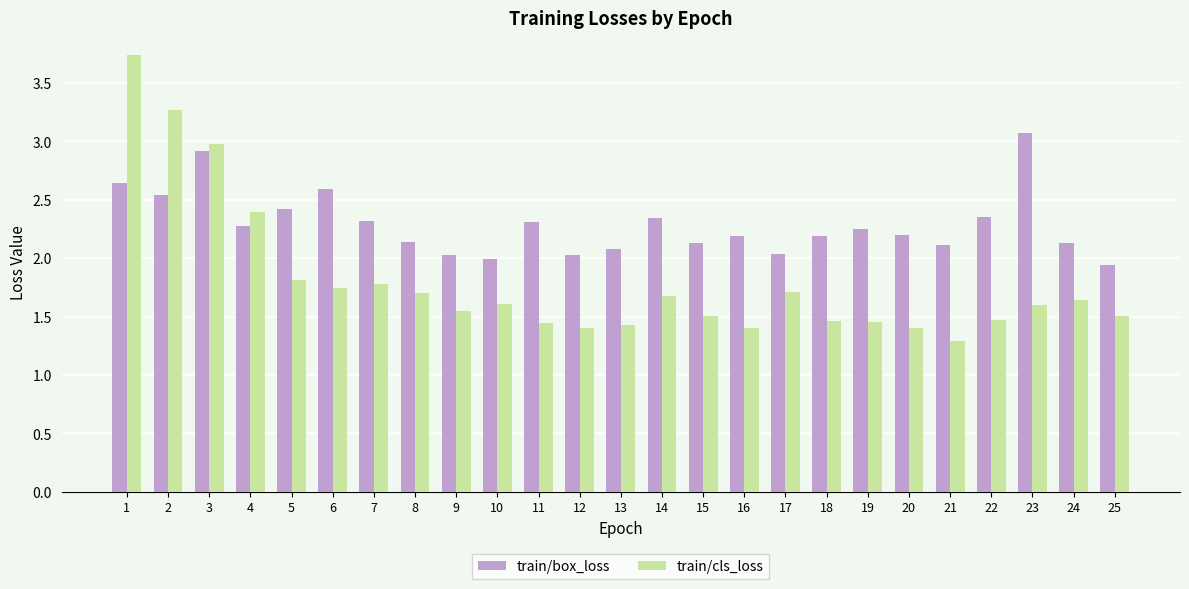

List the series in order of their peak value, lowest first.

train/box_loss, train/cls_loss